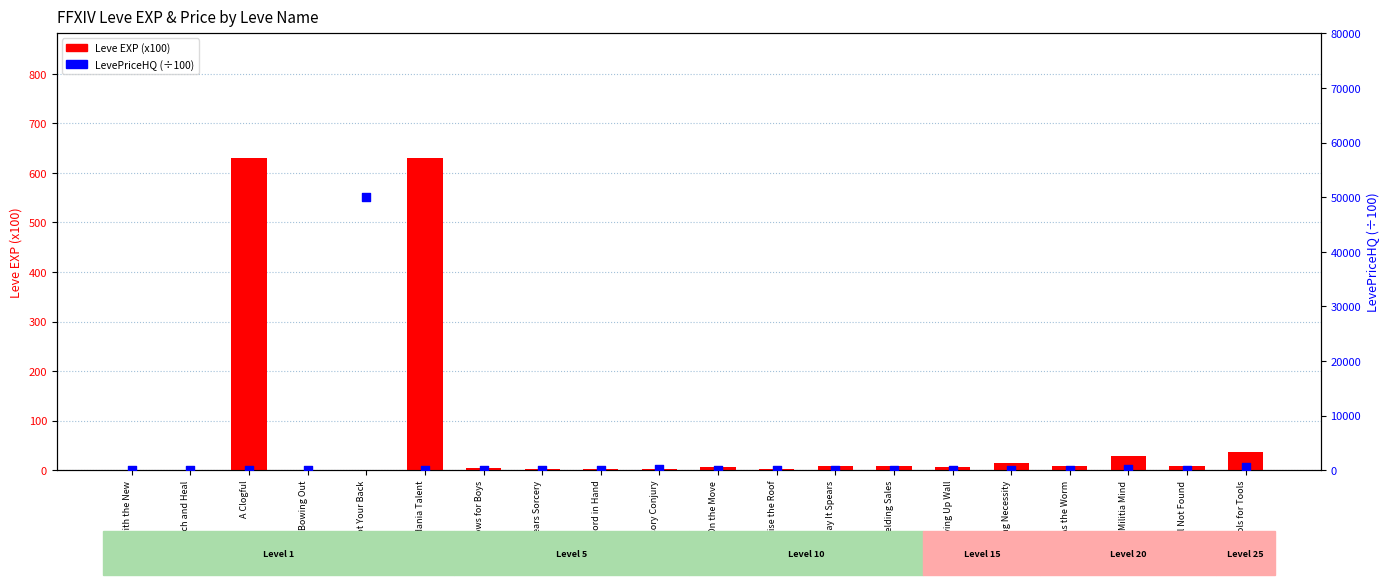

What is the total value across all series at A Clogful?

630.0